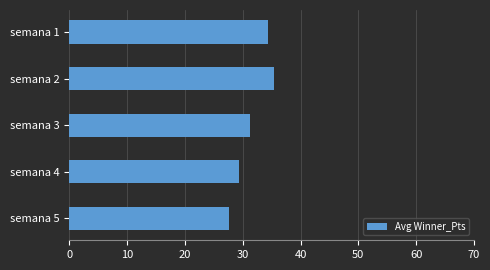

List the labels in order of value, smallest first.

semana 5, semana 4, semana 3, semana 1, semana 2